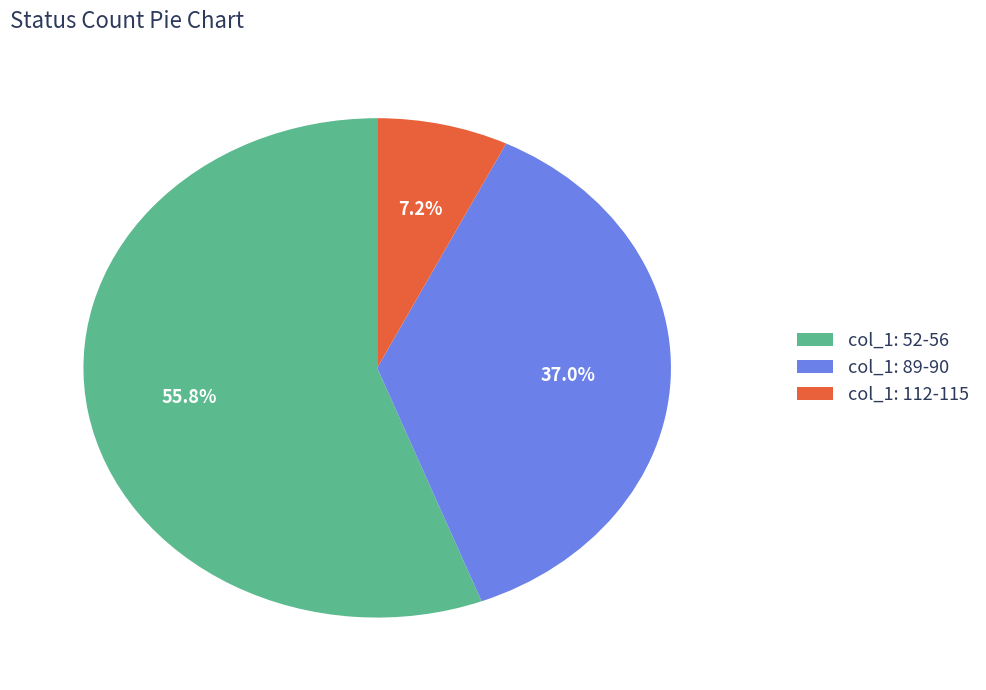

Which category has the biggest portion of the pie?

col_1: 52-56